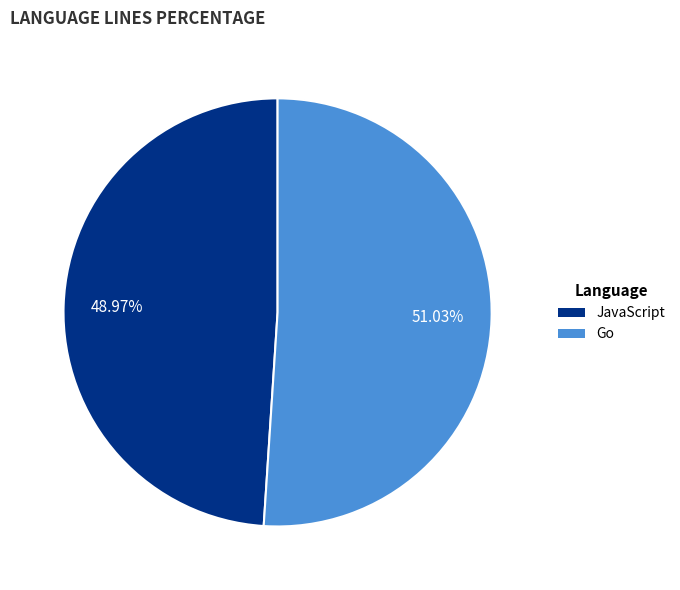

Rank the categories by value from lowest to highest.

JavaScript, Go